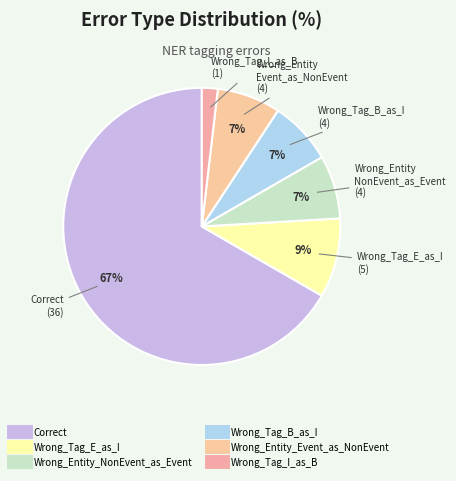

What is the largest slice in the pie chart?

Correct